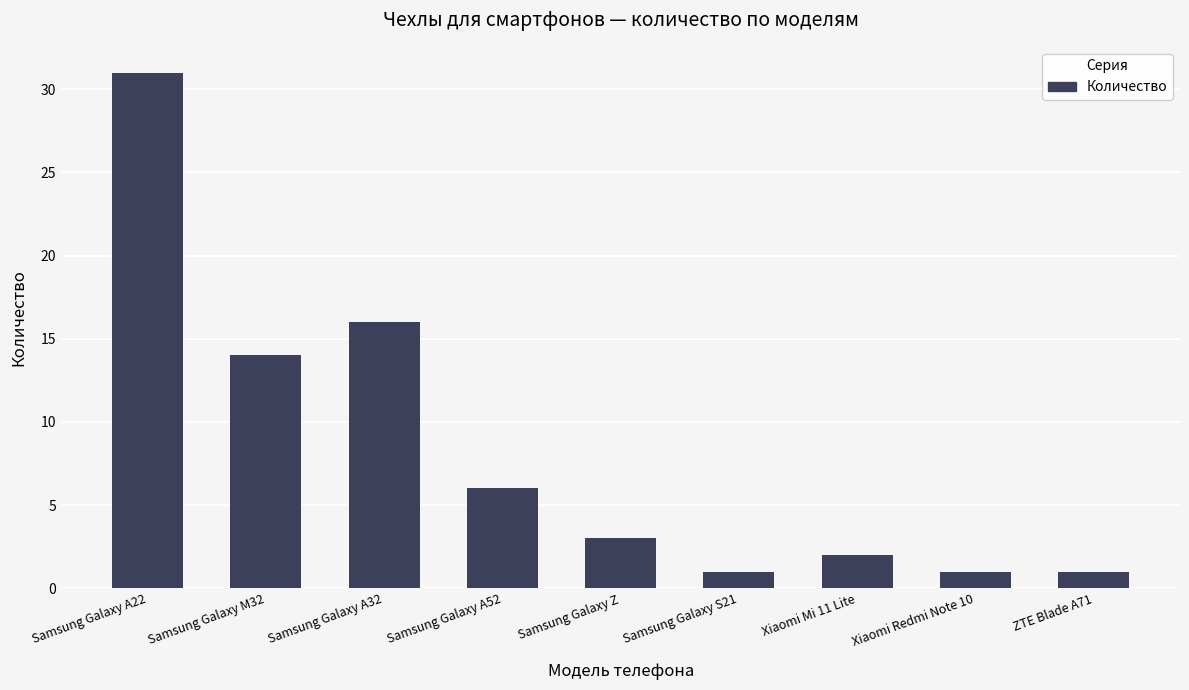

At which category does the chart reach its peak across all series?

Samsung Galaxy A22